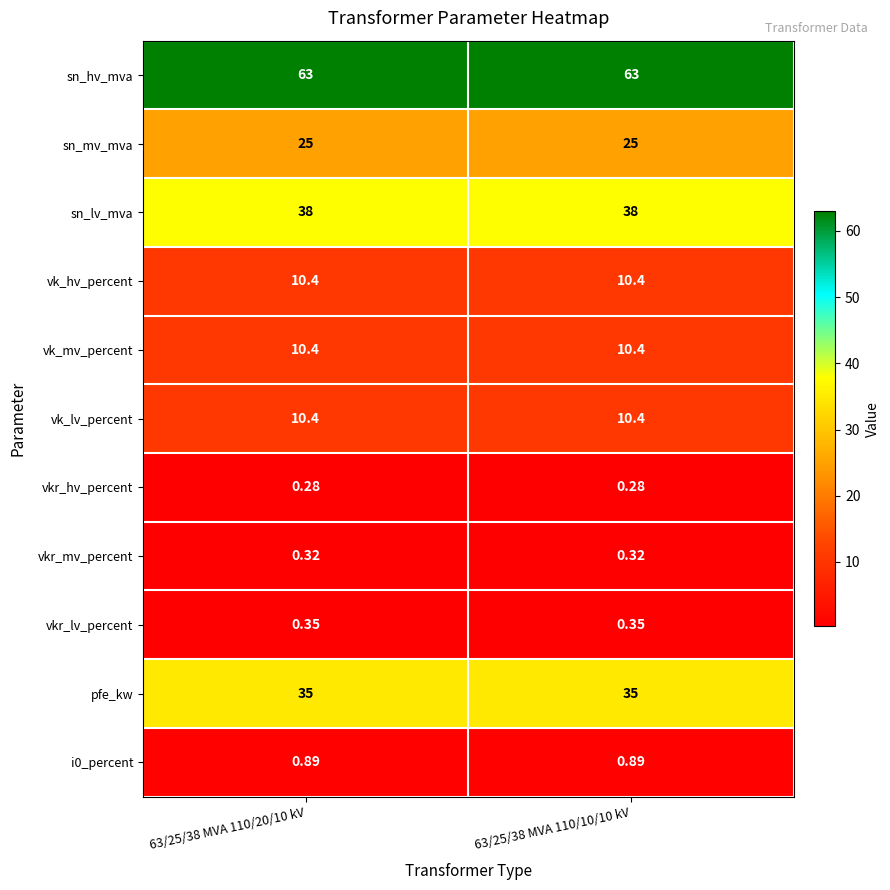

Which series has the largest total across all categories?

sn_hv_mva